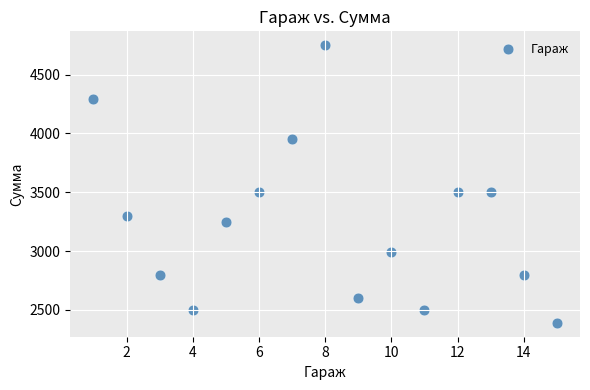

What is the range of X values (max minus min)?

14